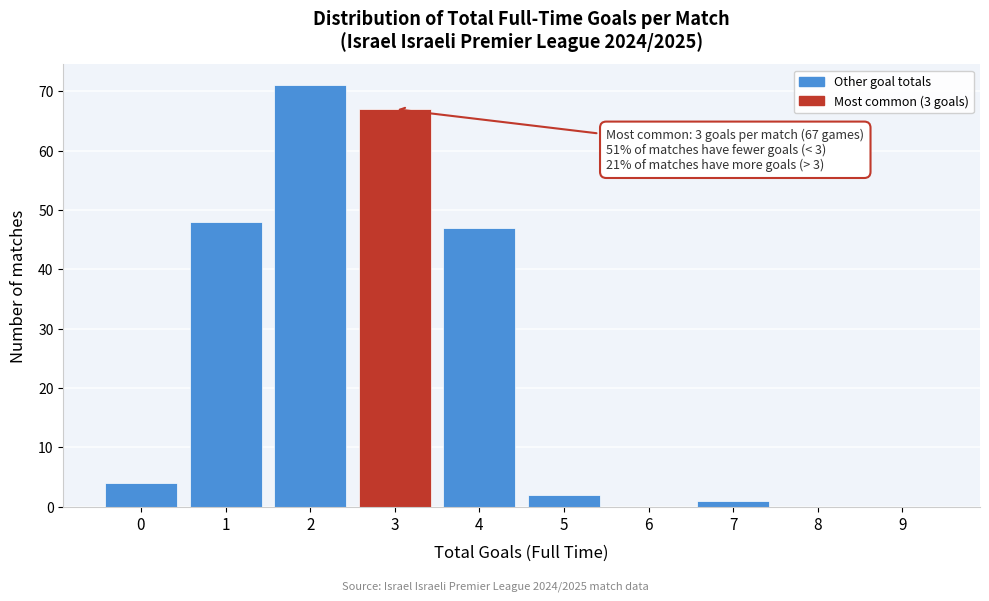

Reading left to right, extract all data points from this chart.

0=4	1=48	2=71	3=67	4=47	5=2	6=0	7=1	8=0	9=0